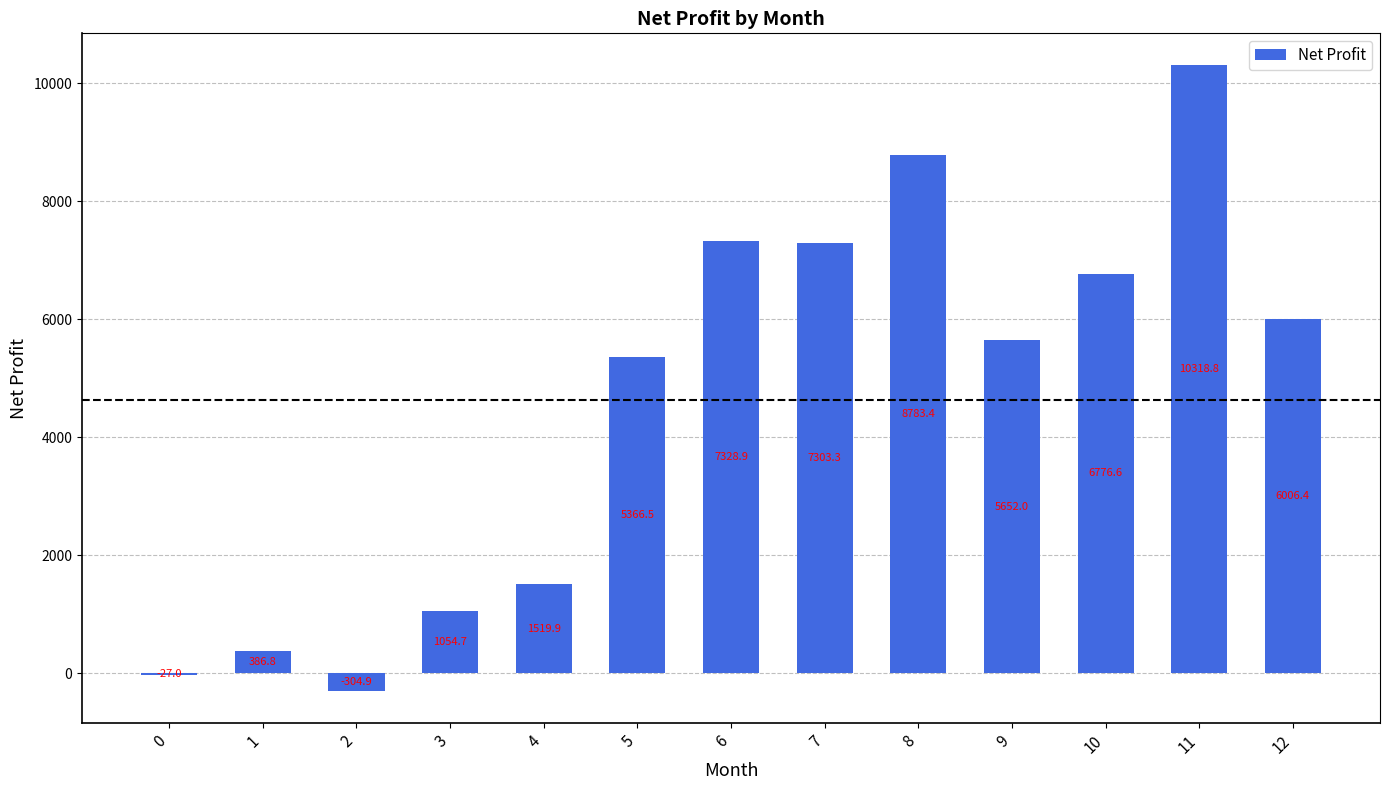

At which category does the chart reach its peak across all series?

11